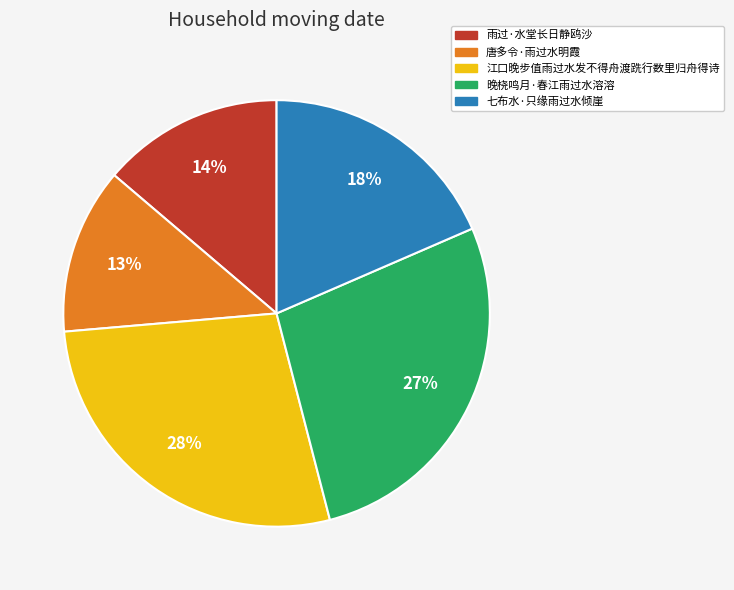

The 雨过·水堂长日静鸥沙 slice represents 3% of the pie. True or false?

False